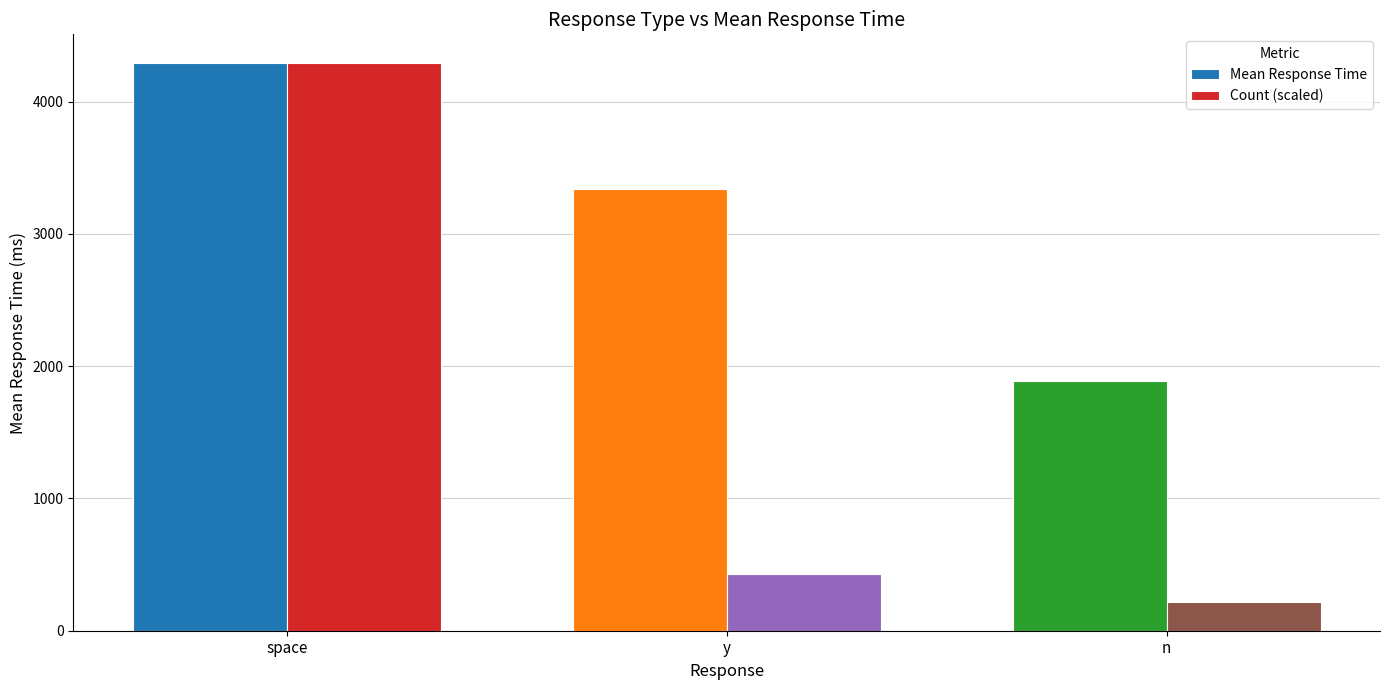

Which category has the lowest value in the Mean Response Time series?

n